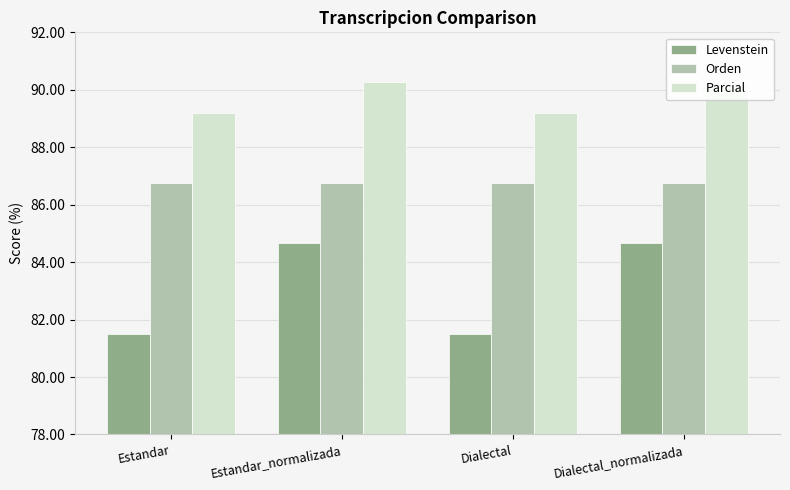

Between Estandar and Dialectal, which is larger?

Estandar